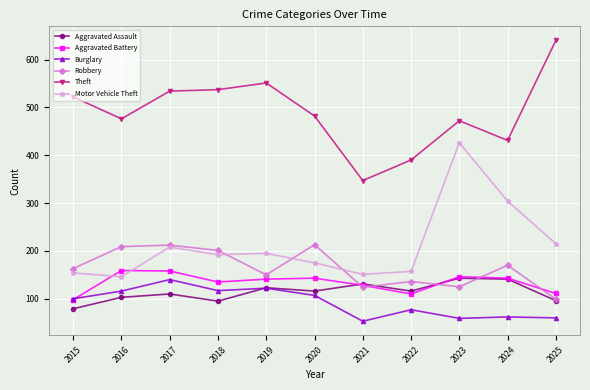

The value of Robbery at 2016 is 209. True or false?

True